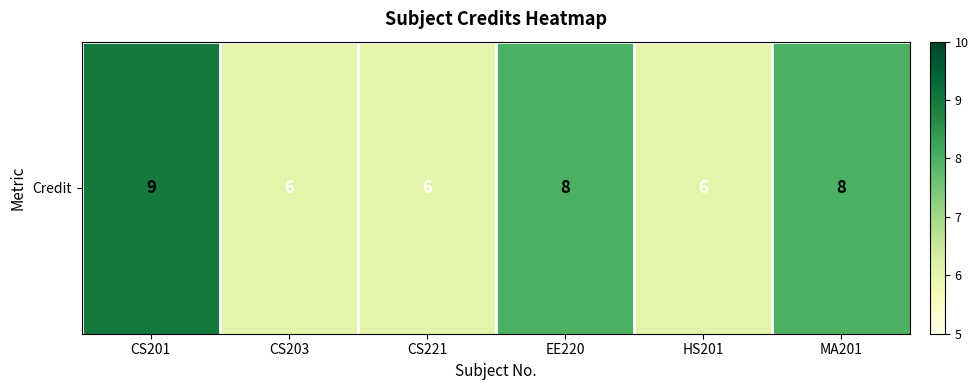

Is it true that the value at MA201 is 5?

False